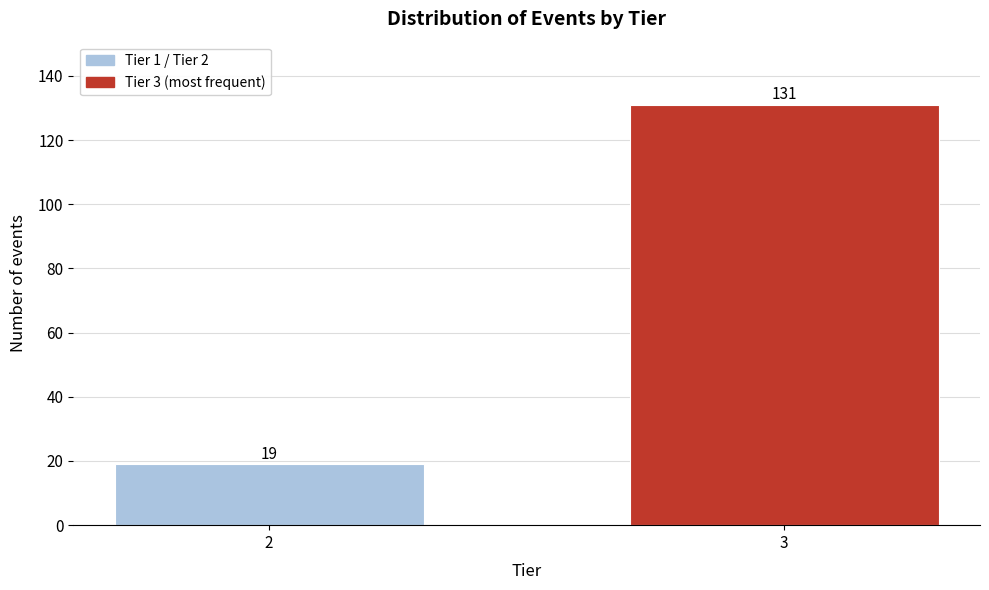

Reading left to right, list all the values displayed in this chart.

19	131